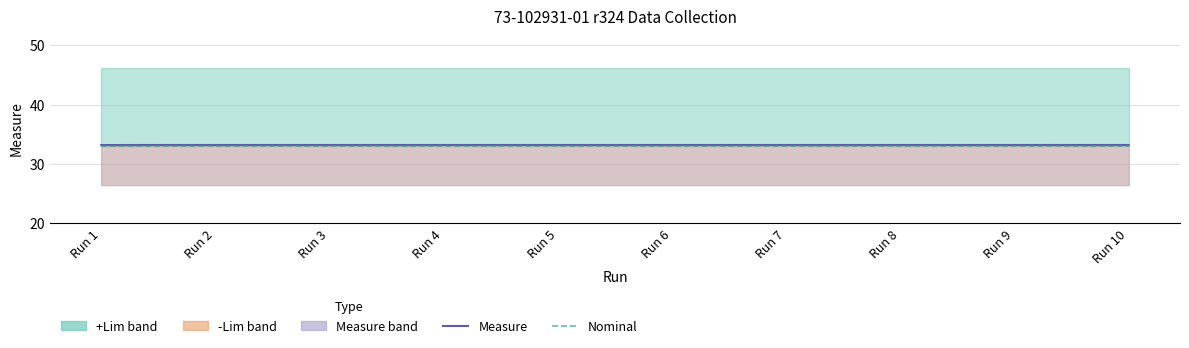

Is the value of Measure at Run 3 greater than the value of Nominal at Run 2?

Yes